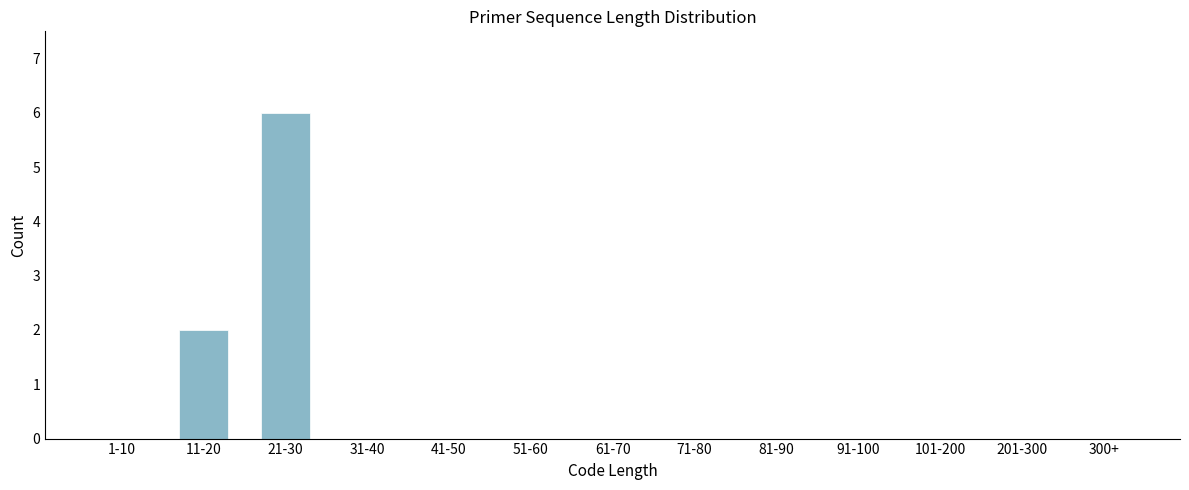

Reading right to left, list all the values displayed in this chart.

300+=0	201-300=0	101-200=0	91-100=0	81-90=0	71-80=0	61-70=0	51-60=0	41-50=0	31-40=0	21-30=6	11-20=2	1-10=0